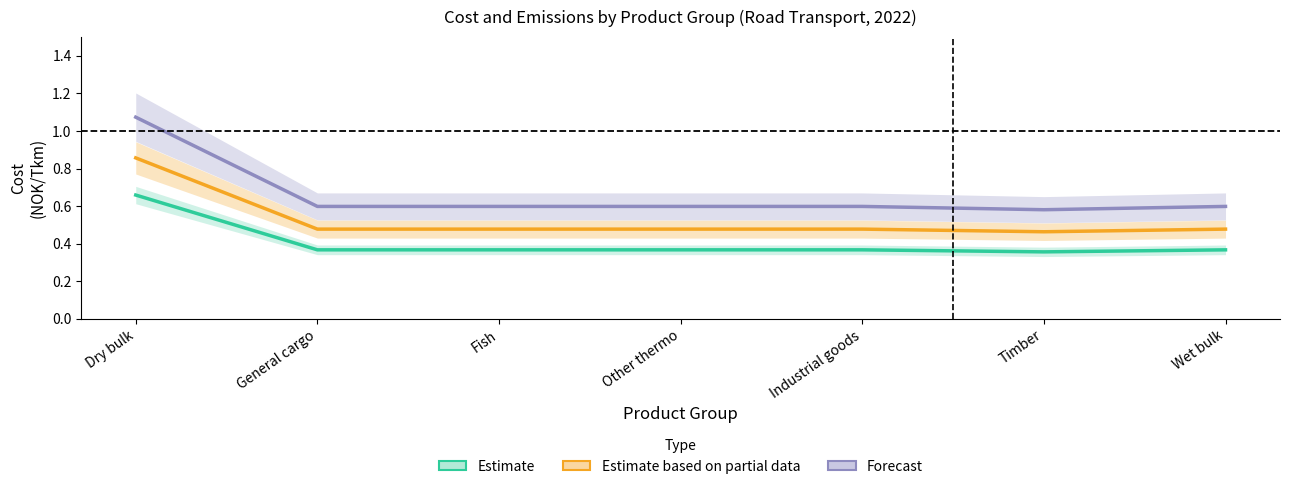

How many interior local valleys does the Estimate series have?

1